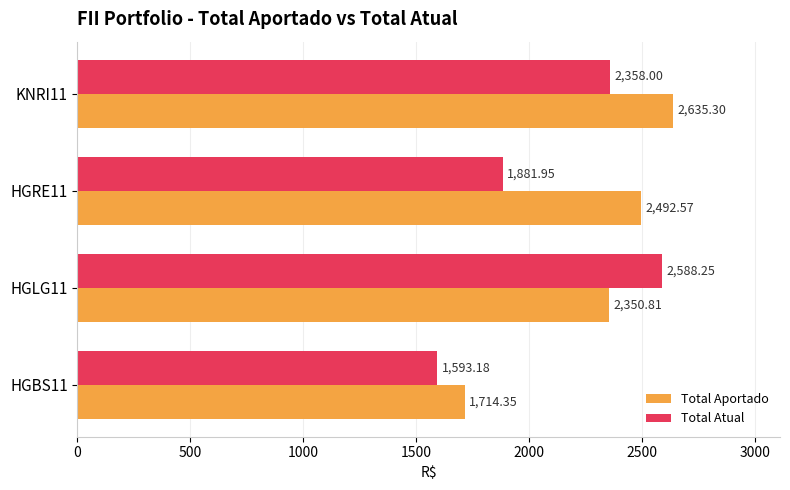

What is the difference between the maximum and minimum values in the Total Atual series?

995.1